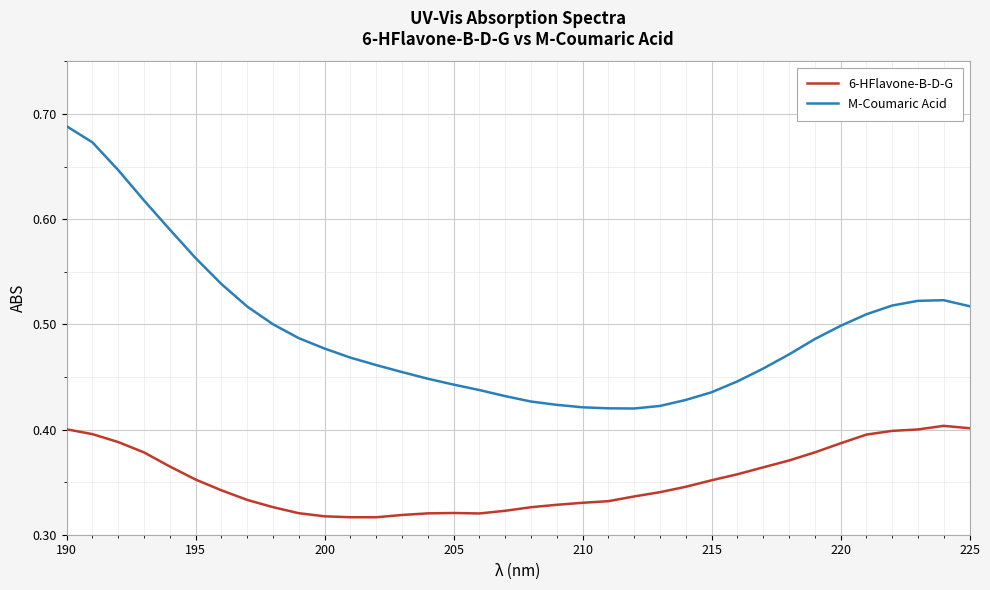

List the series in order of their peak value, highest first.

M-Coumaric Acid, 6-HFlavone-B-D-G